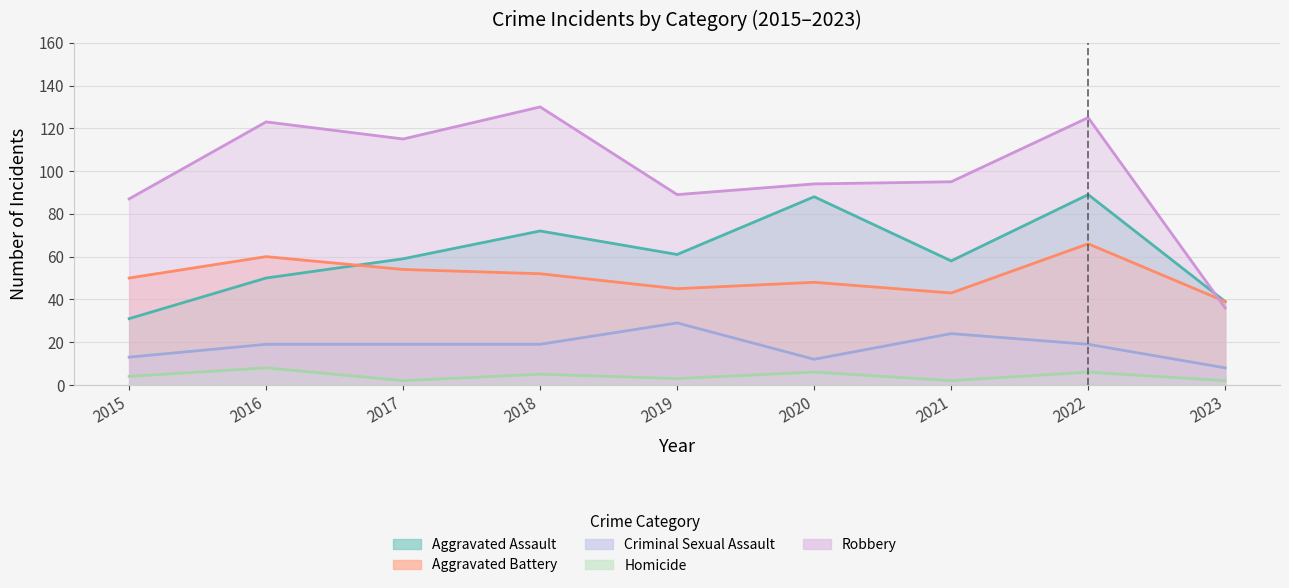

How many lines are shown in the chart?

5